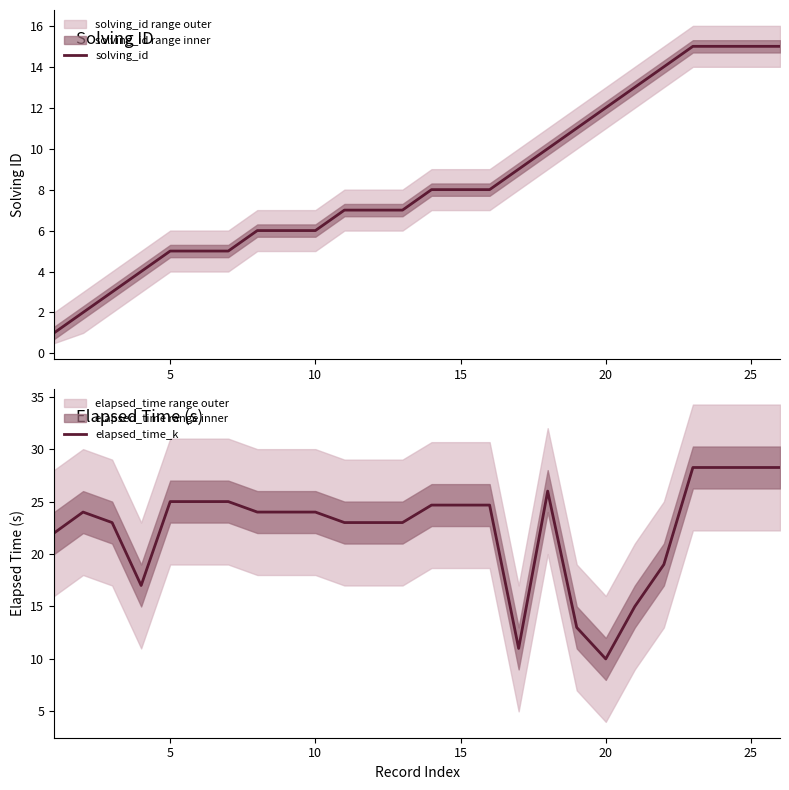

Which series has the largest total across all categories?

elapsed_time_k